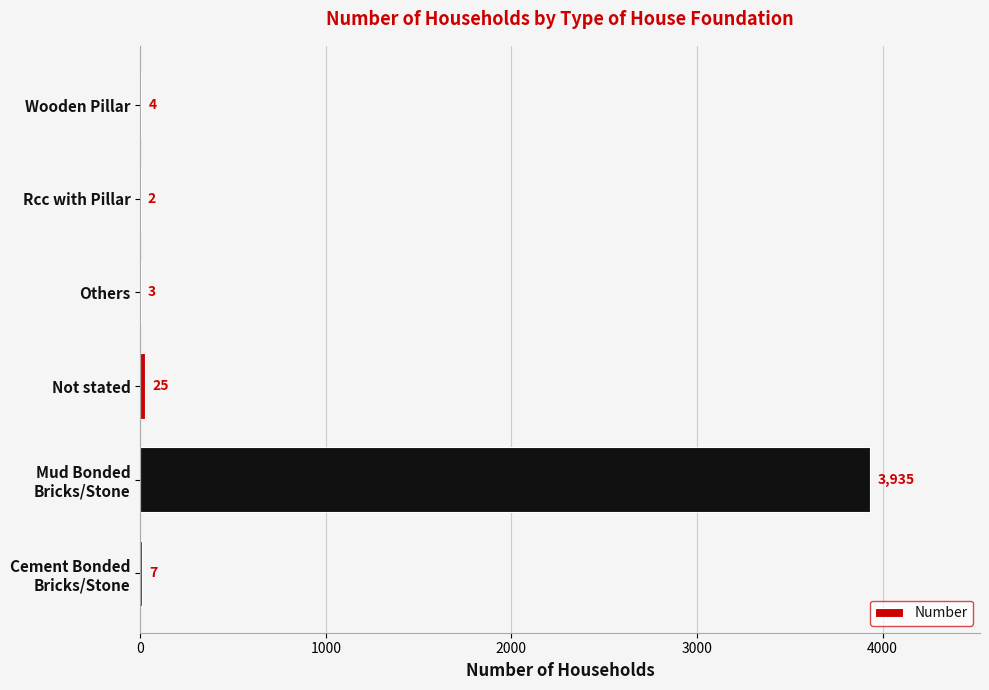

Read the value at Wooden Pillar.

4